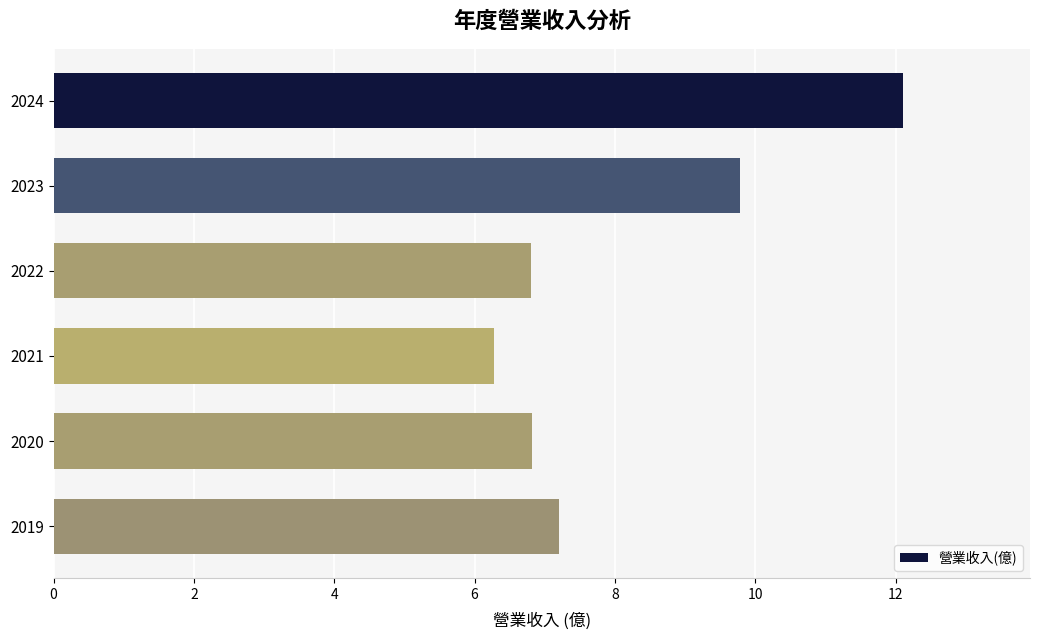

Are the bars horizontal?

Yes